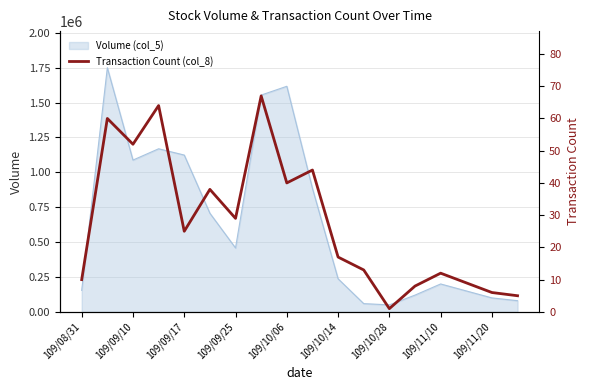

What is the minimum value for Volume (col_5)?

50000